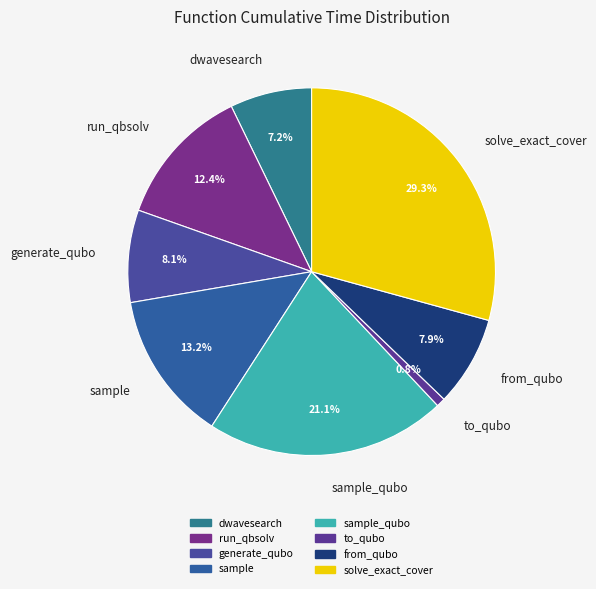

To the nearest percent, what portion does sample represent?

13%